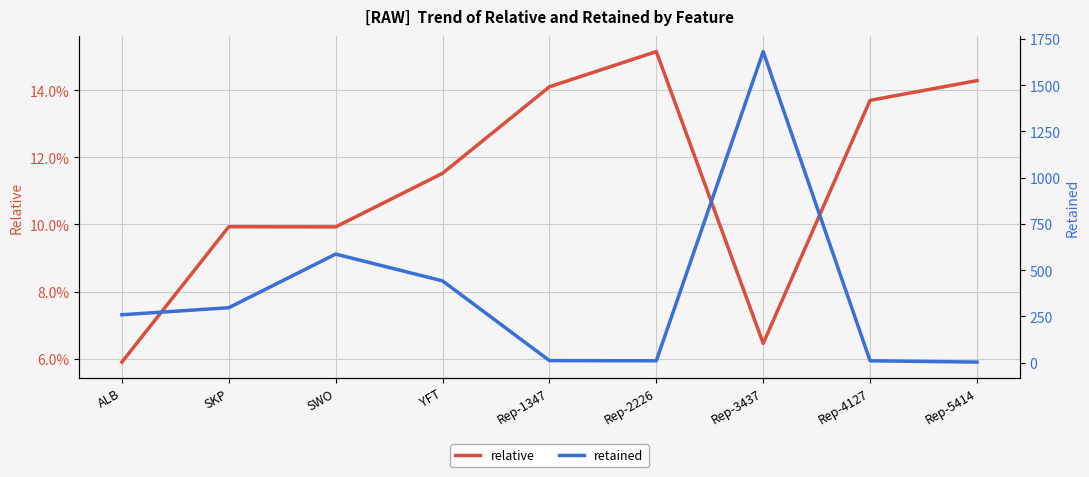

How many series are shown in this chart?

2